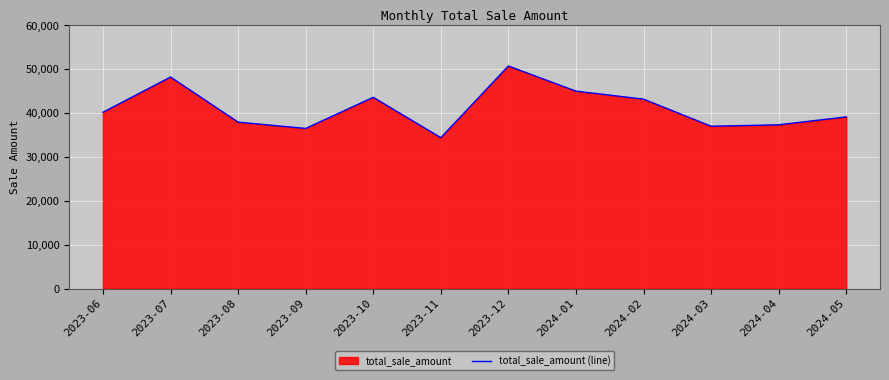

How many distinct data groups are displayed?

1